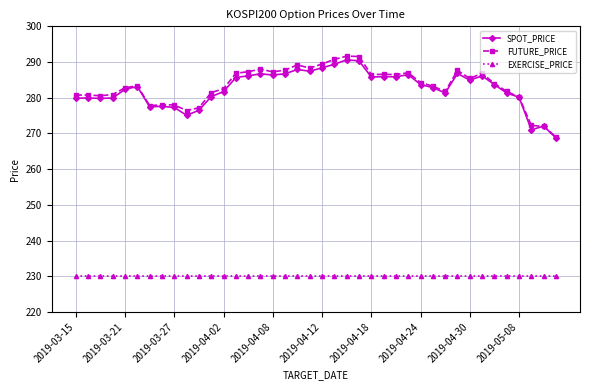

What is the value of the FUTURE_PRICE point at the 9th from the left?

278.0